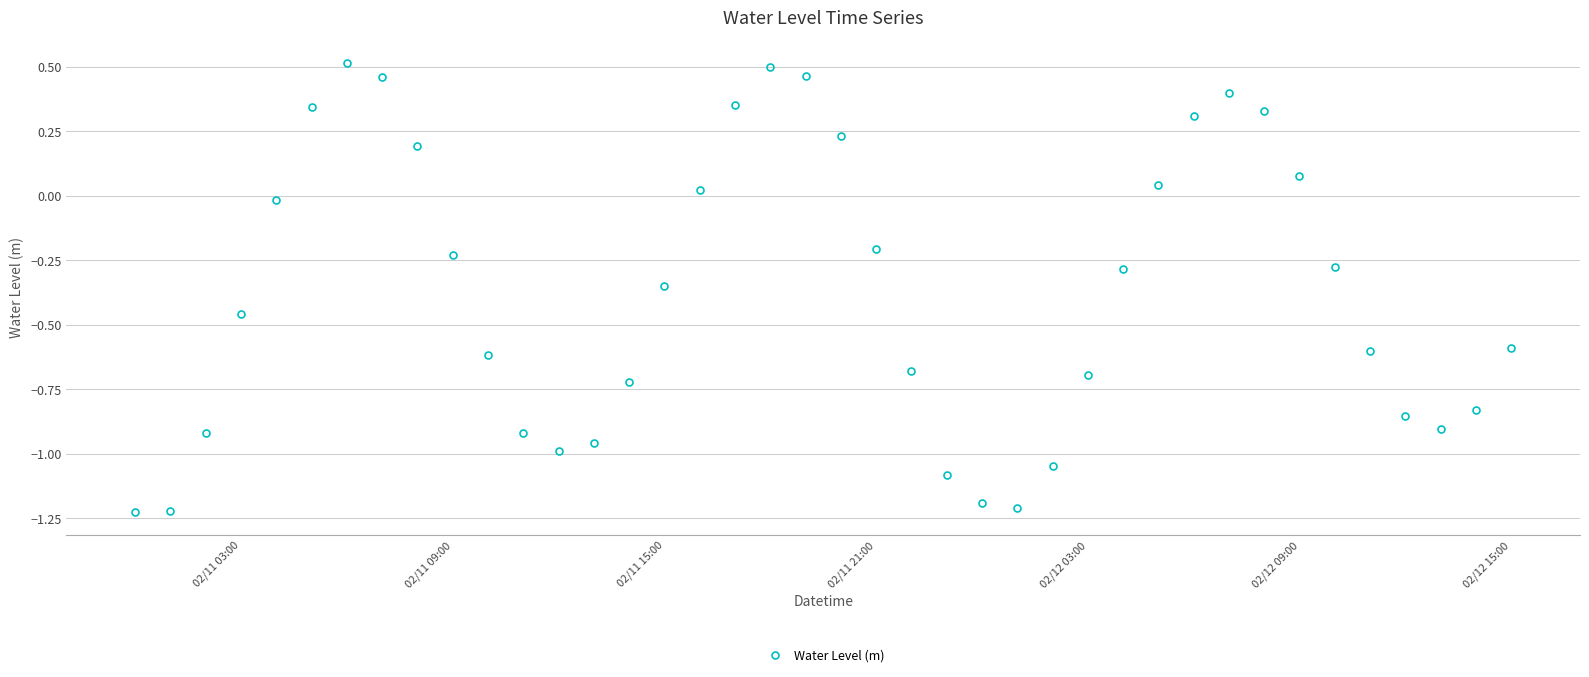

What is the difference between the maximum and second lowest values?

1.7